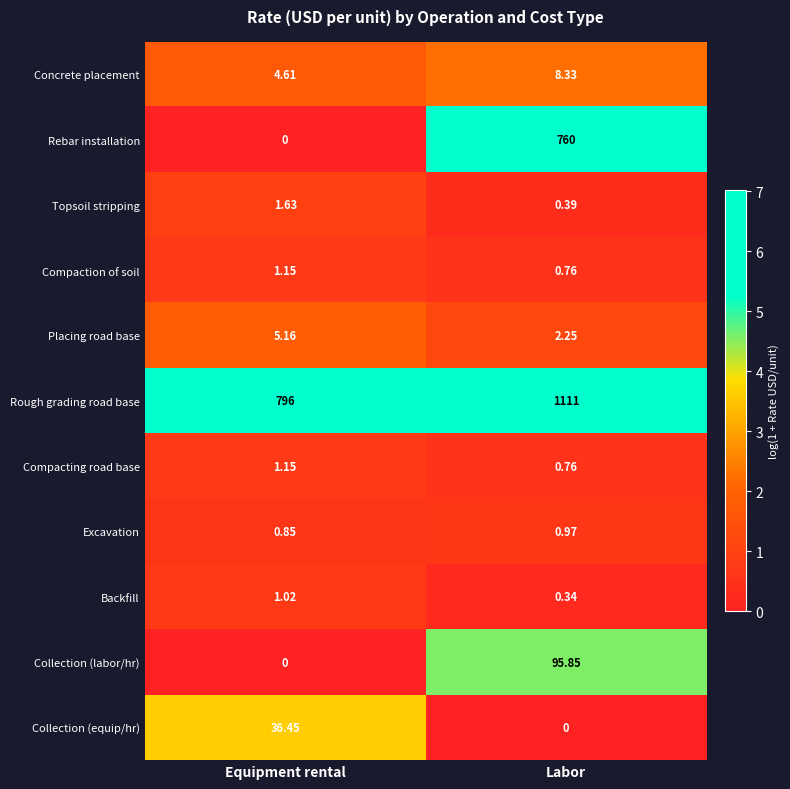

Which series changed the most between Equipment rental and Labor?

Rebar installation